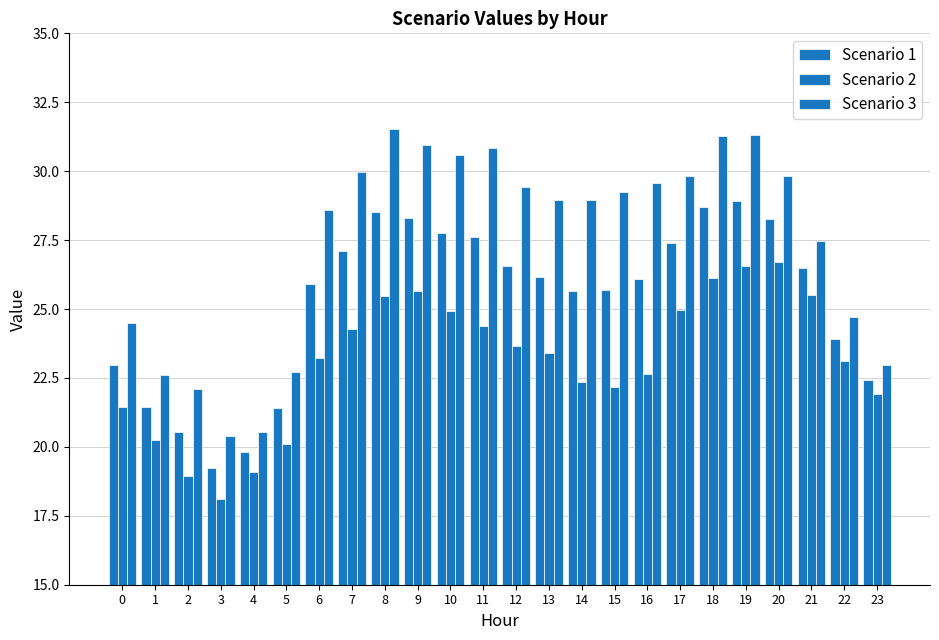

Which series changed the most between 6 and 10?

Scenario 3